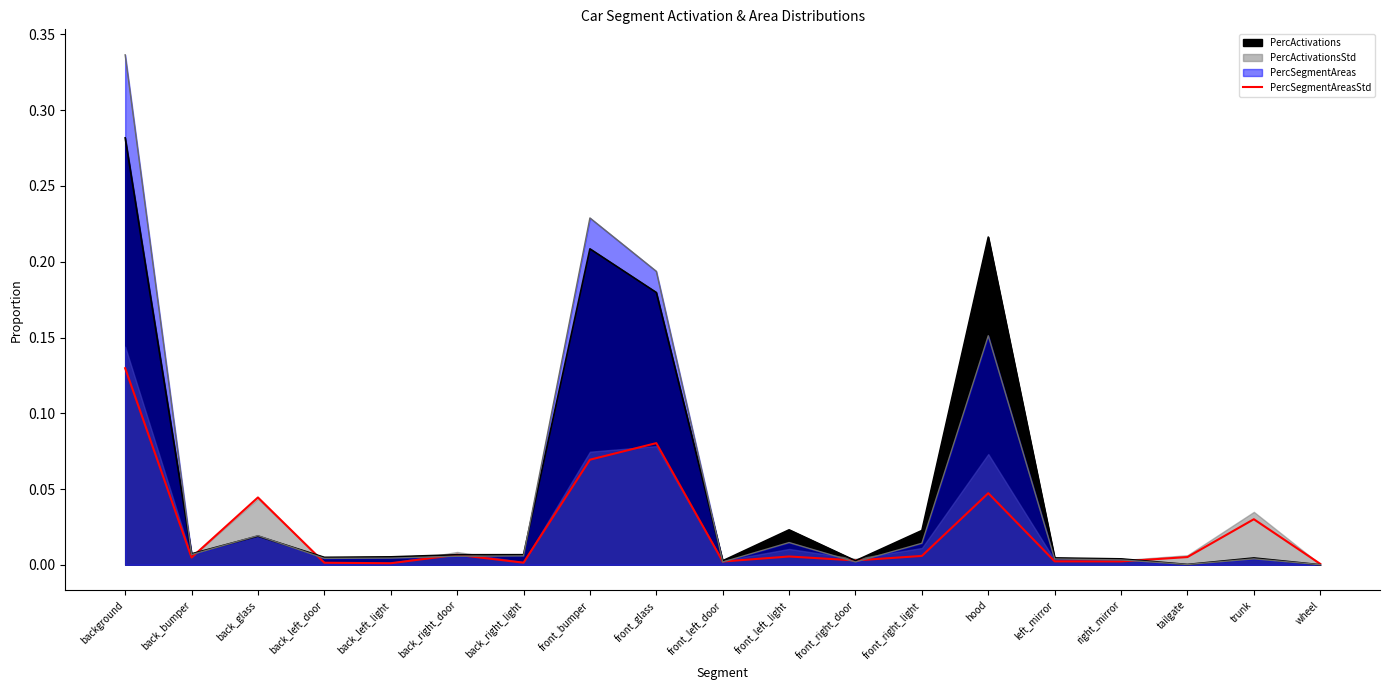

Does the chart display data point markers on the line(s)?

No